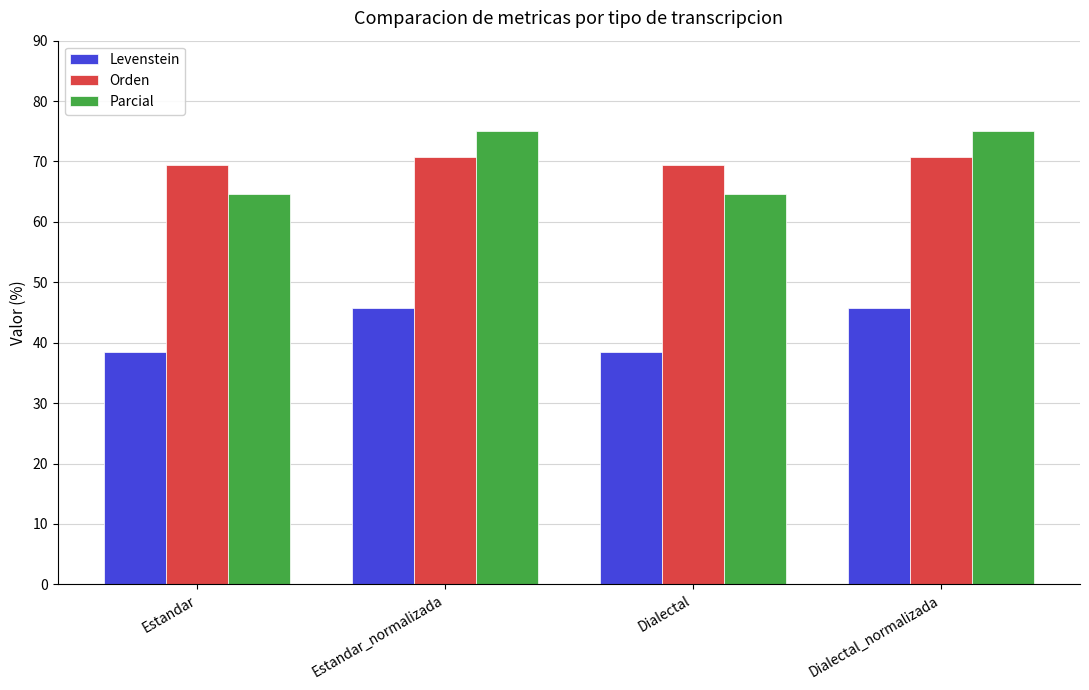

What is the smallest value displayed?

38.4